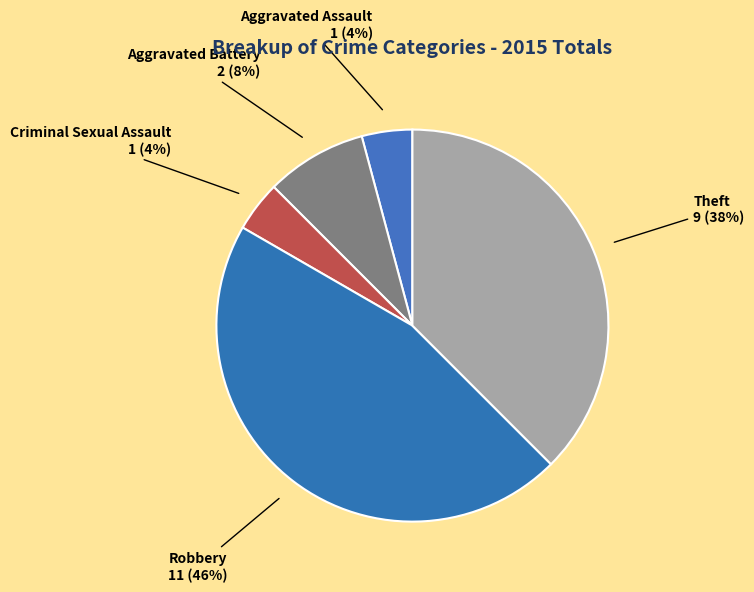

Which has a higher value, Aggravated Assault or Aggravated Battery?

Aggravated Battery